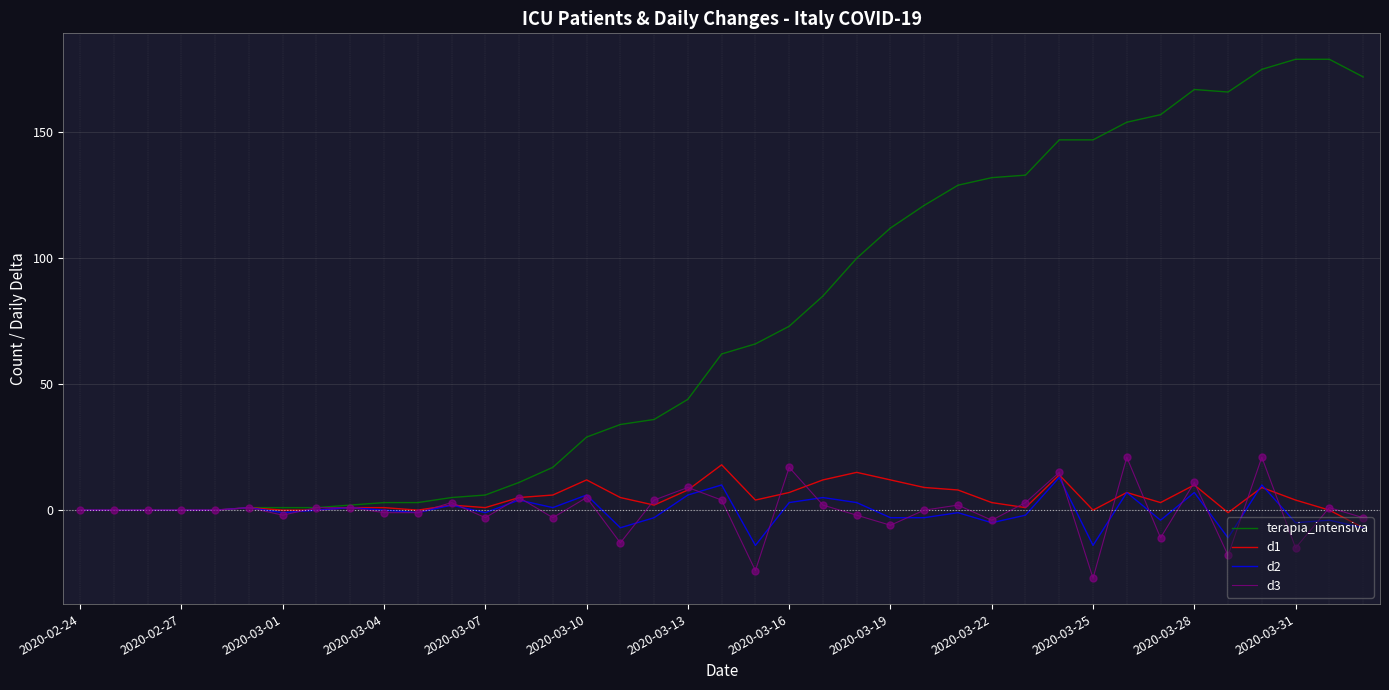

Which series has the largest total across all categories?

terapia_intensiva